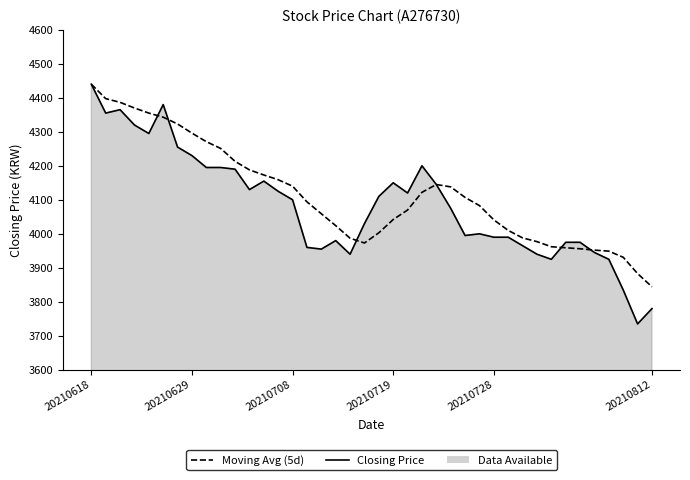

How many intersections are there between Moving Avg (5d) and Closing Price?

5